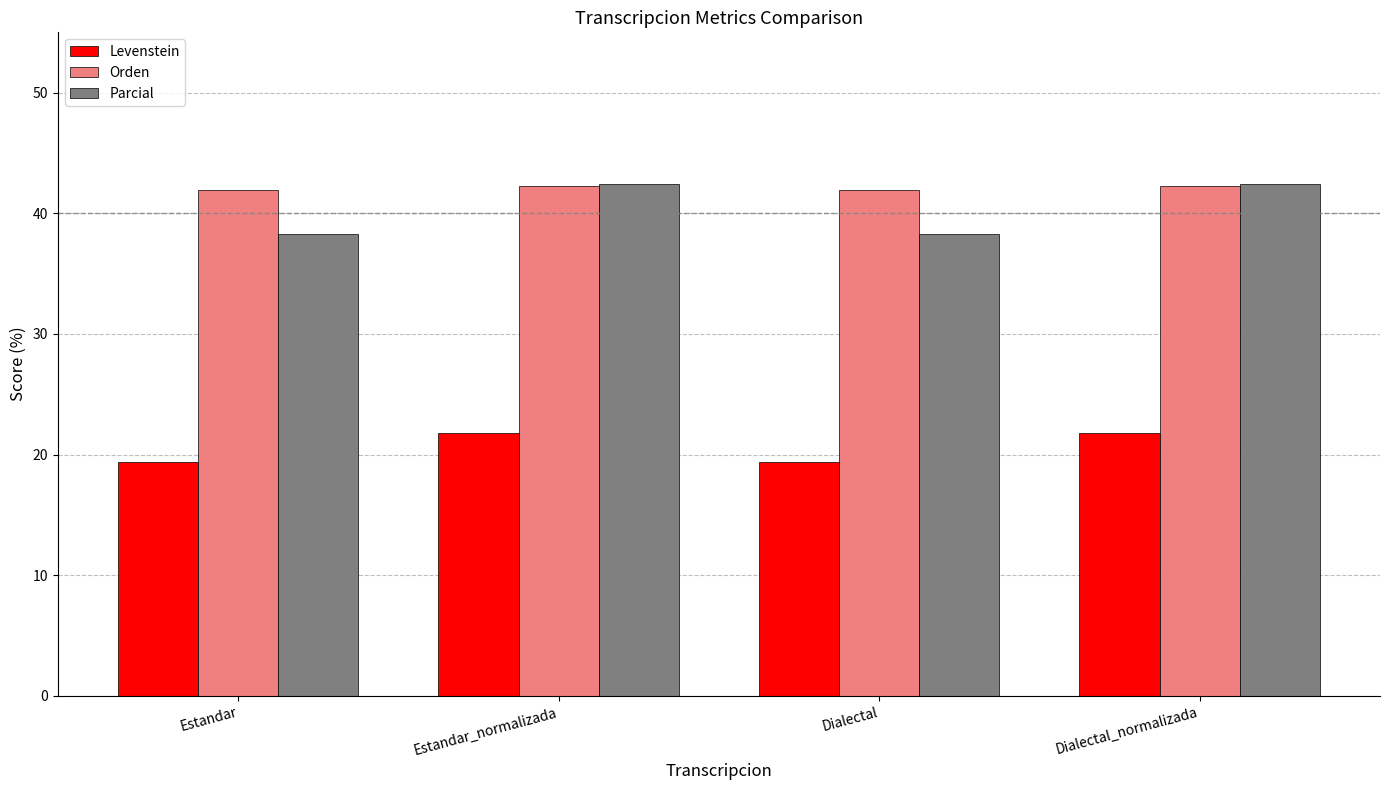

Where does the Levenstein series first go above 21?

Estandar_normalizada